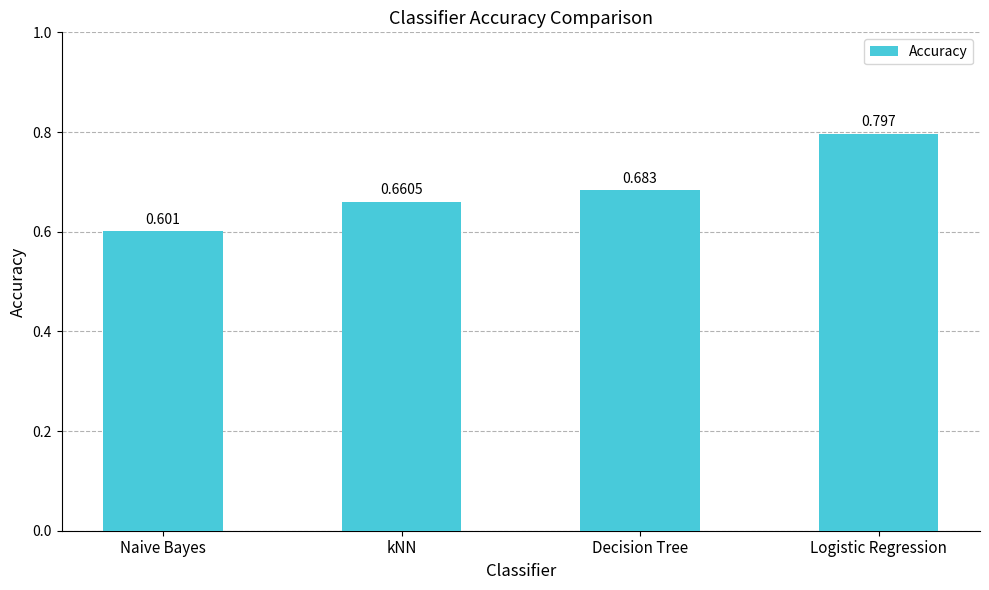

The chart shows a value of 0.8 at Logistic Regression. True or false?

True